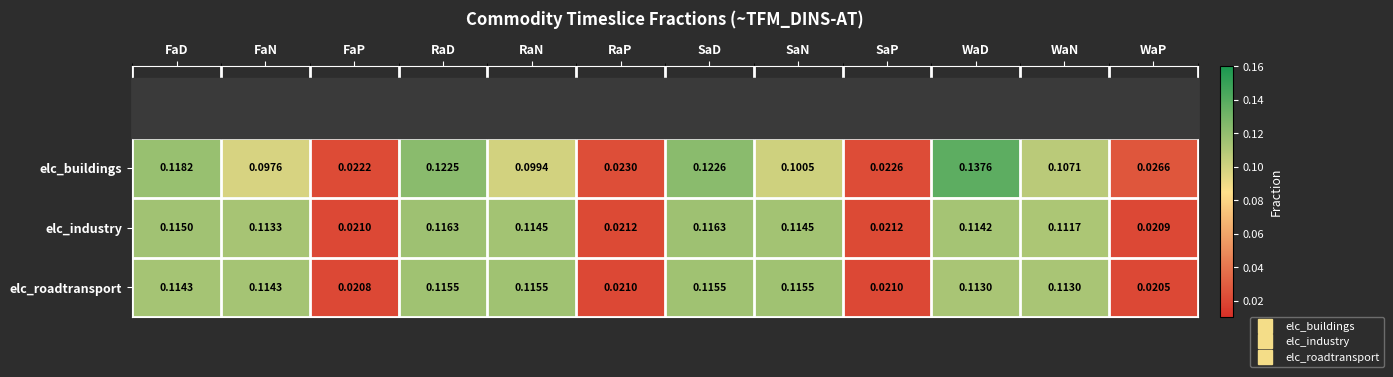

Which series has the largest total across all categories?

elc_industry